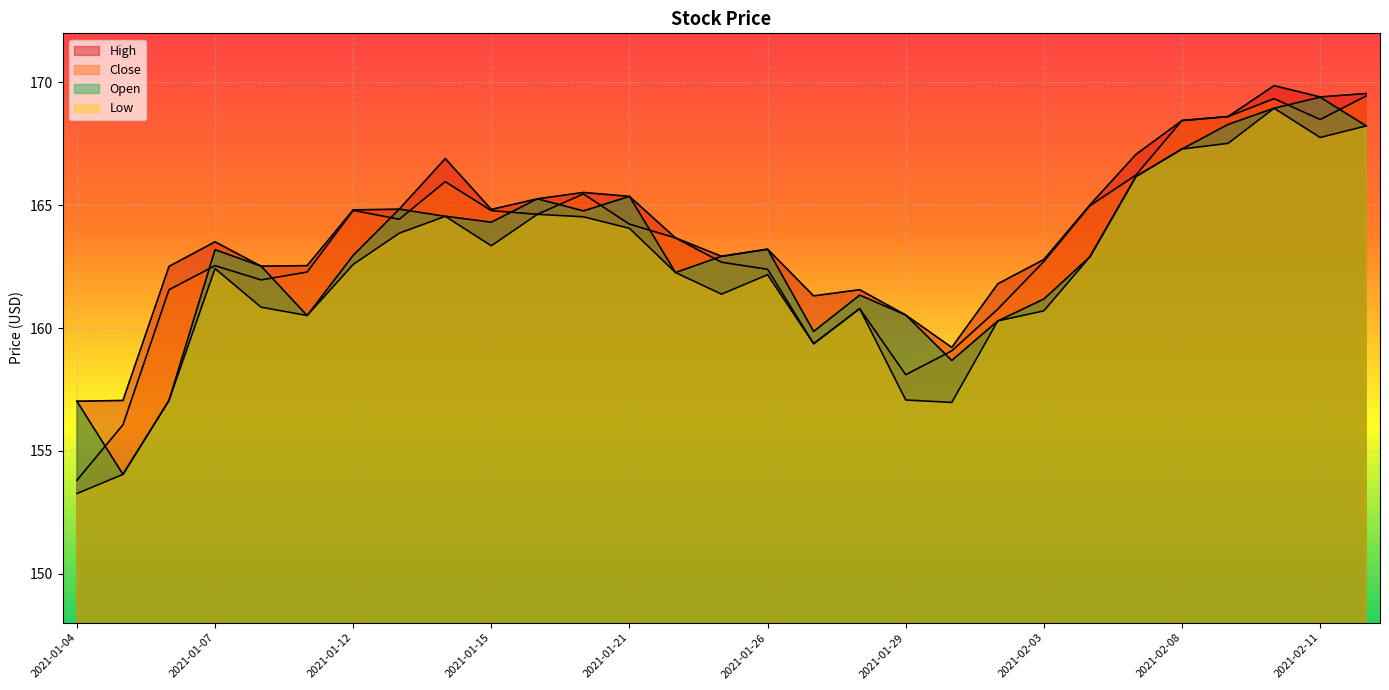

How many data points in High are above 163?

17